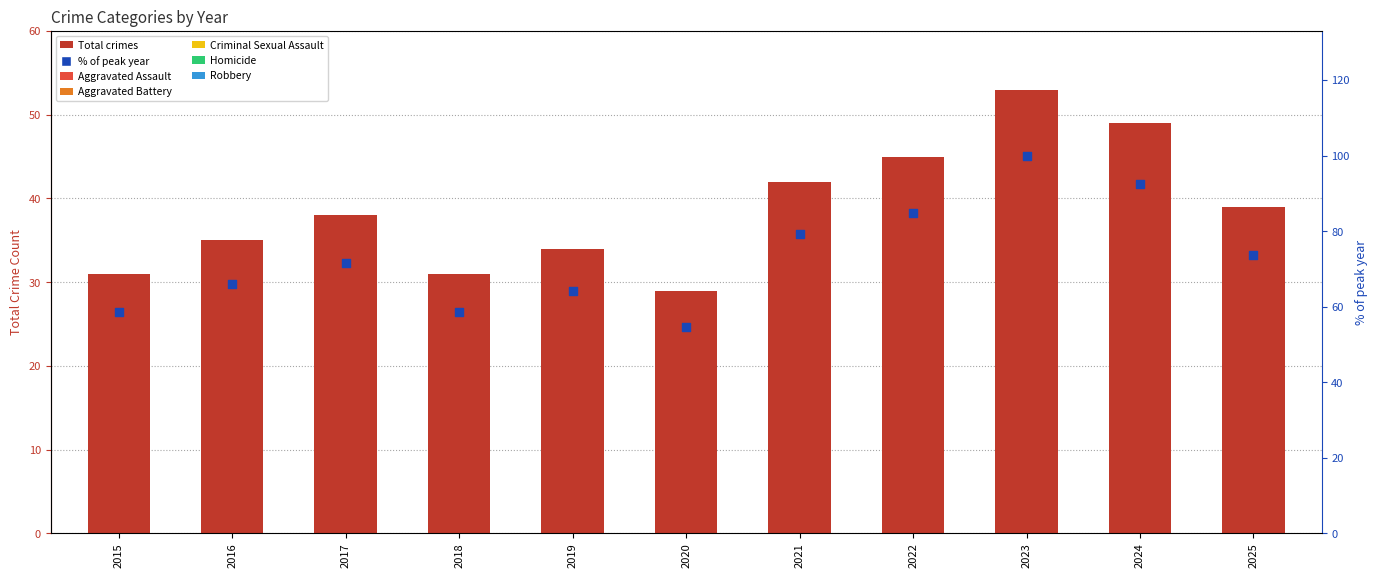

Which series contains the highest Y value?

% of max year